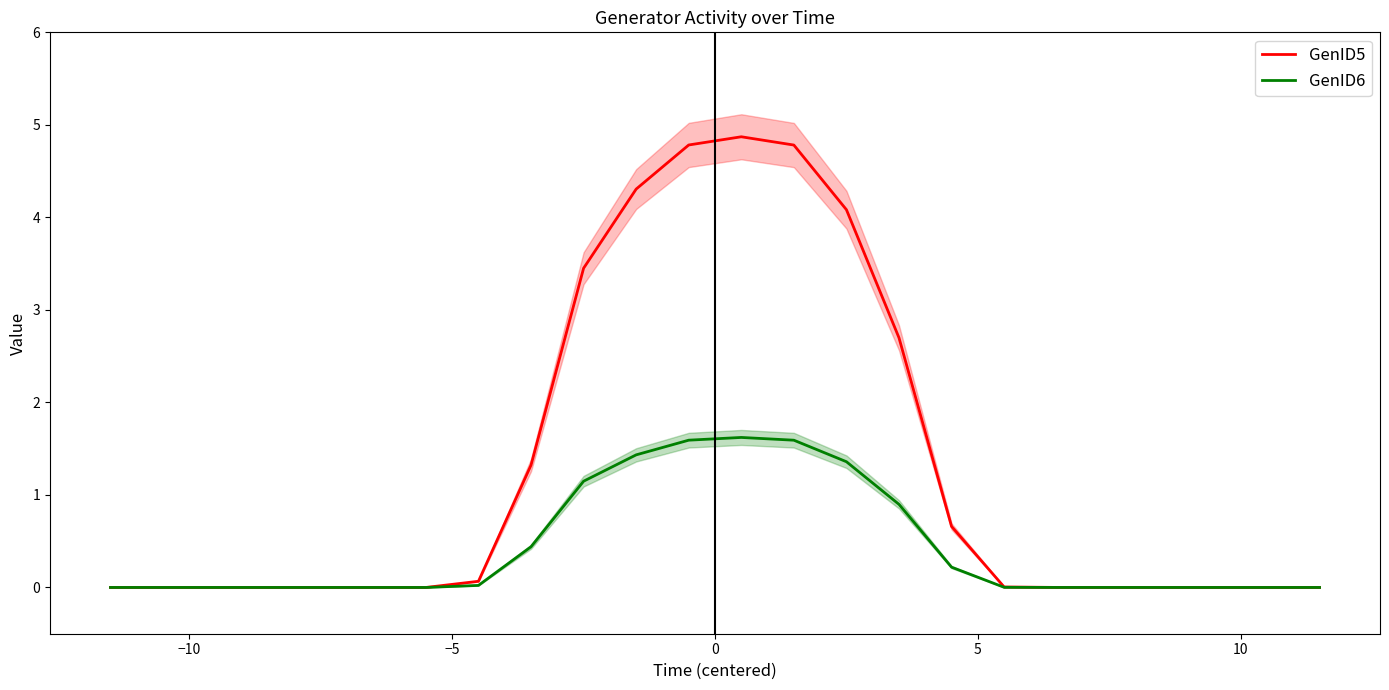

What is the highest value of the GenID5 series?

4.9